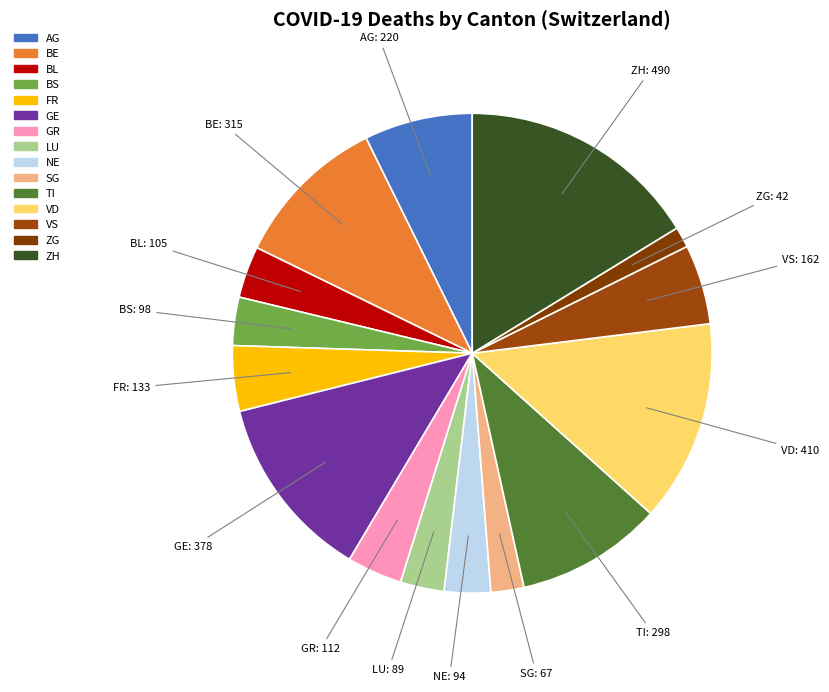

What is the ratio of the value at ZG to the value at BS?

0.4